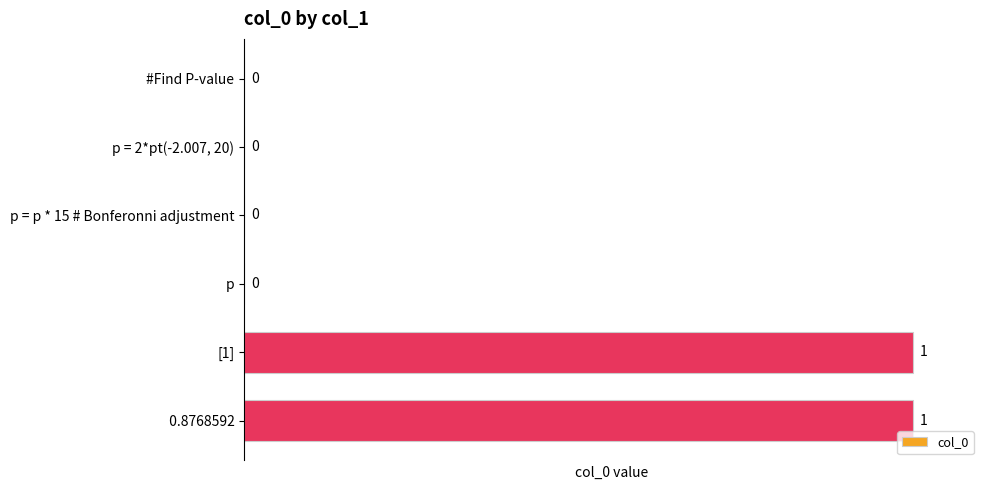

What is the change in value from p = p * 15 # Bonferonni adjustment to [1]?

+1